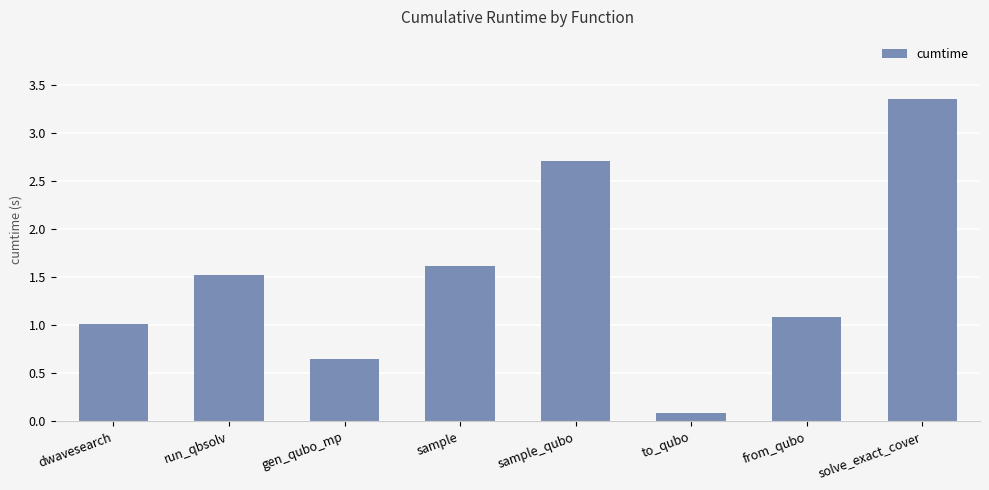

At which category does the chart reach its minimum across all series?

to_qubo